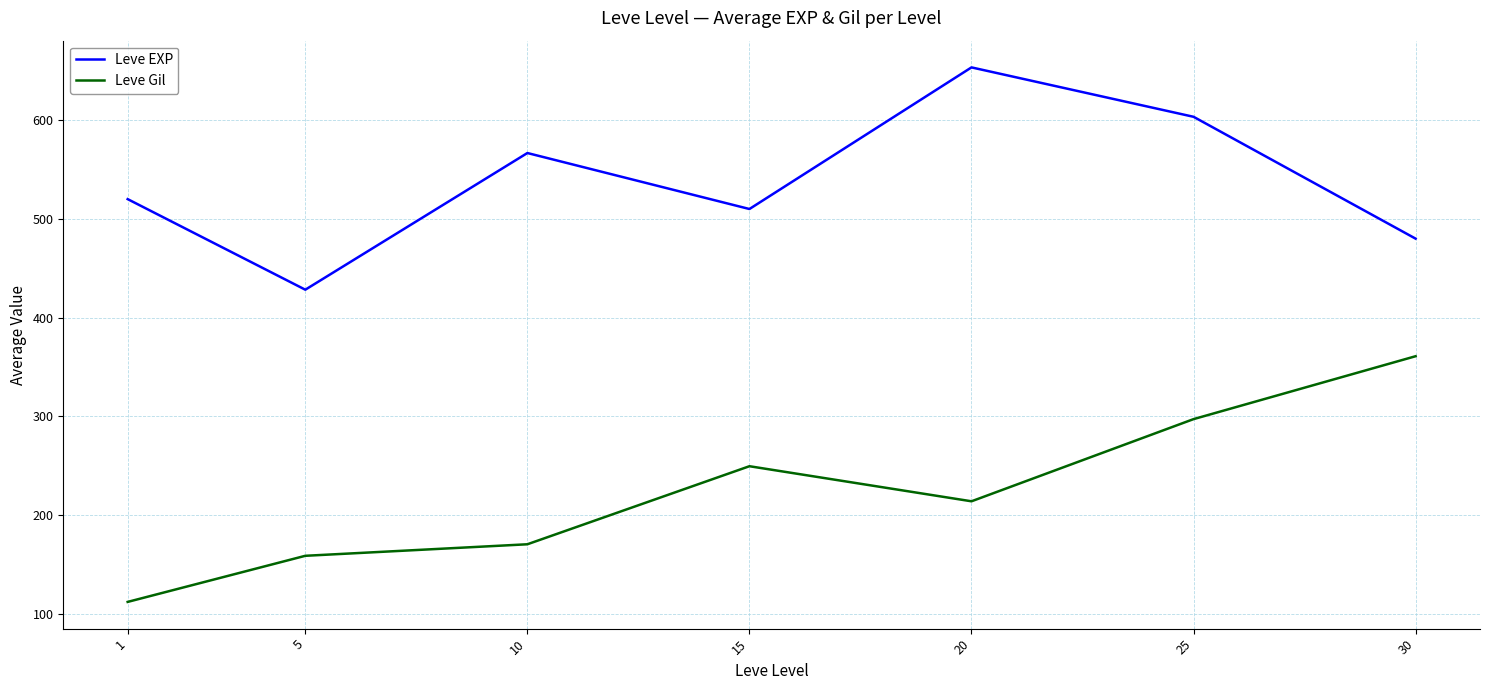

Which category has the lowest value in the Leve EXP series?

5